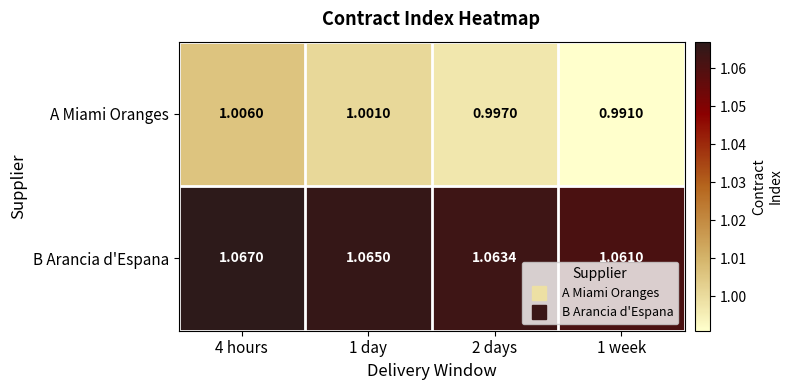

Rank the series at 1 day from highest to lowest value.

B Arancia d'Espana, A Miami Oranges